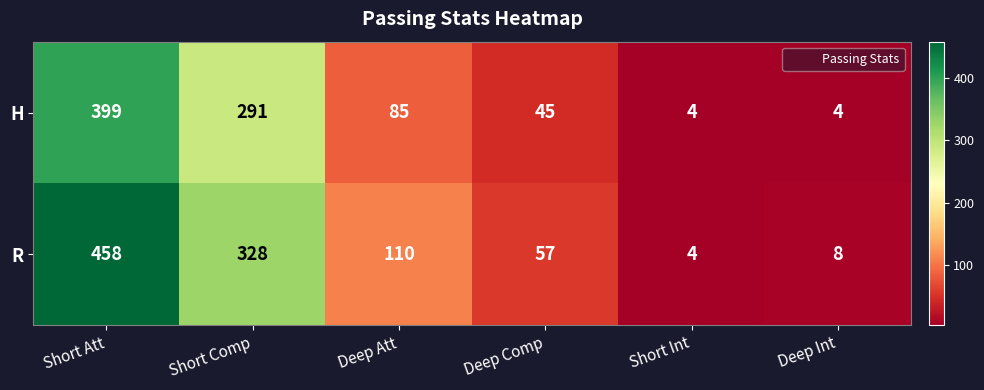

How many series are shown in this chart?

2